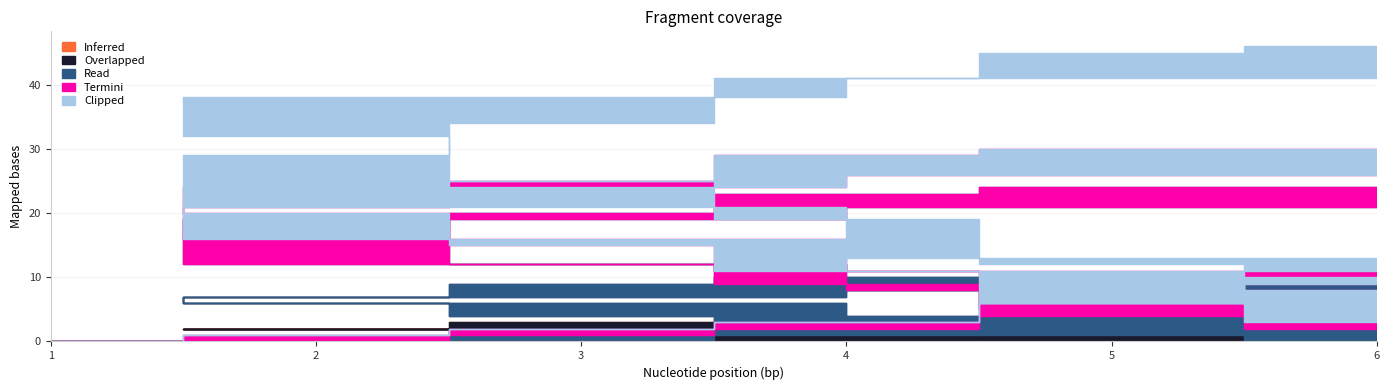

How many interior local peaks does the Clipped series have?

1